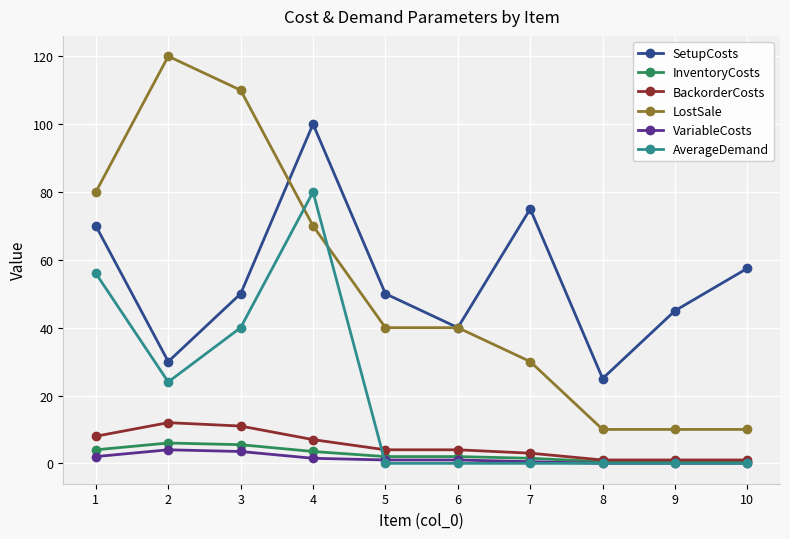

Is the value of LostSale at 7 greater than the value of BackorderCosts at 4?

Yes